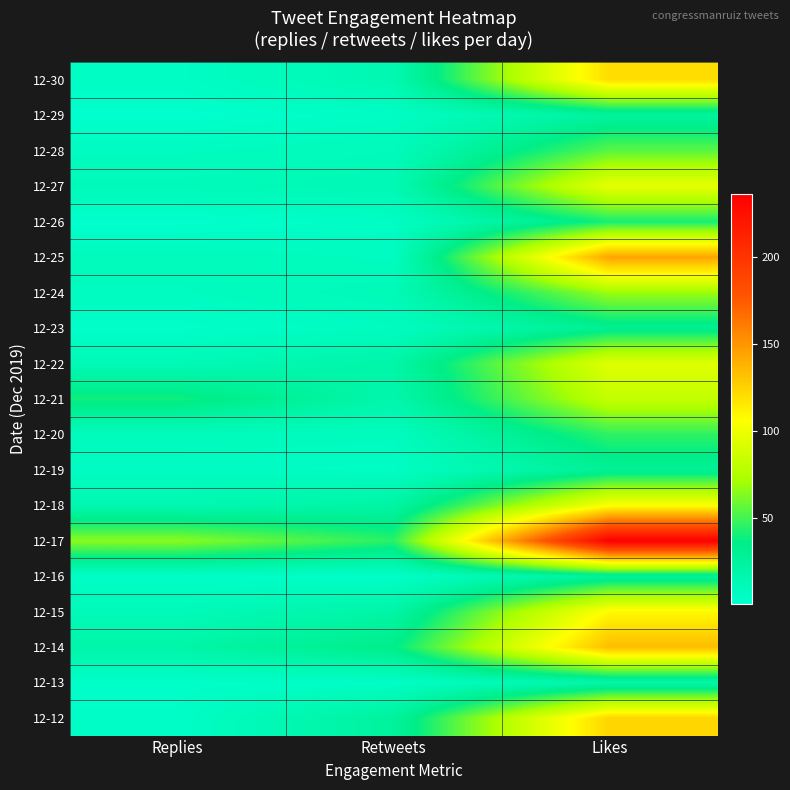

How many data points does each series have?

3